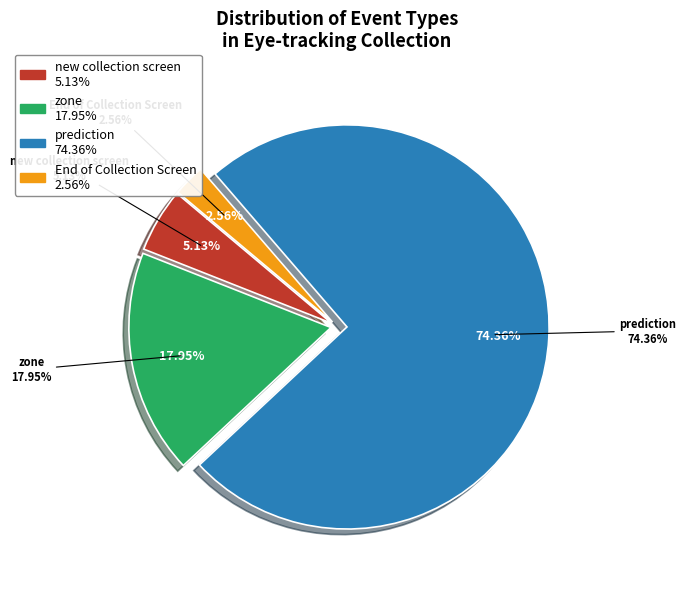

What portion of the pie excludes new collection screen?

94.9%